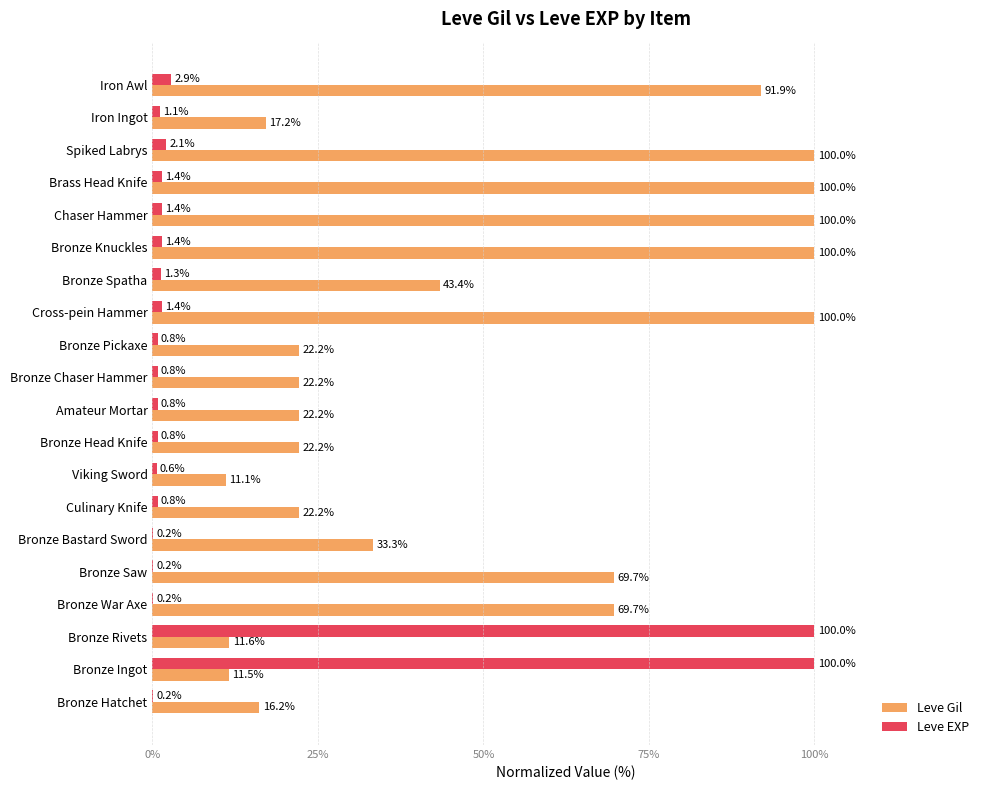

What is the total value across all series at Iron Awl?

94.8